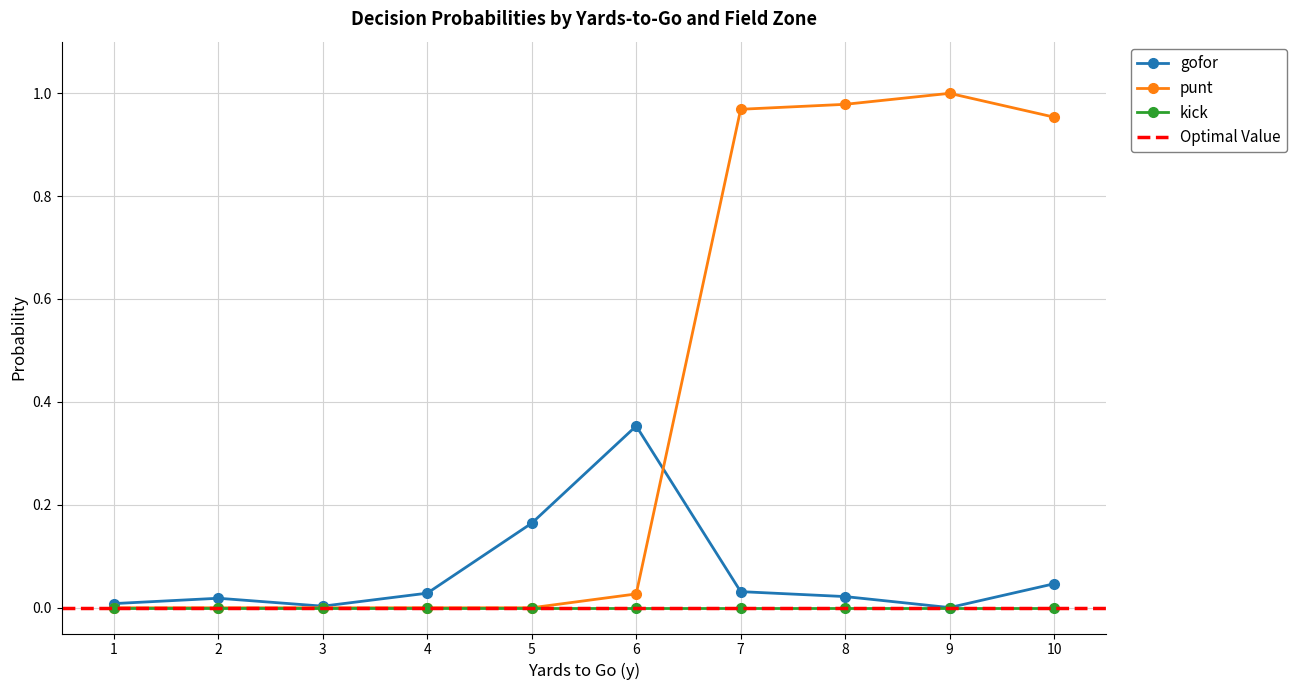

What is the difference between the second highest and second lowest values in the punt series?

1.0